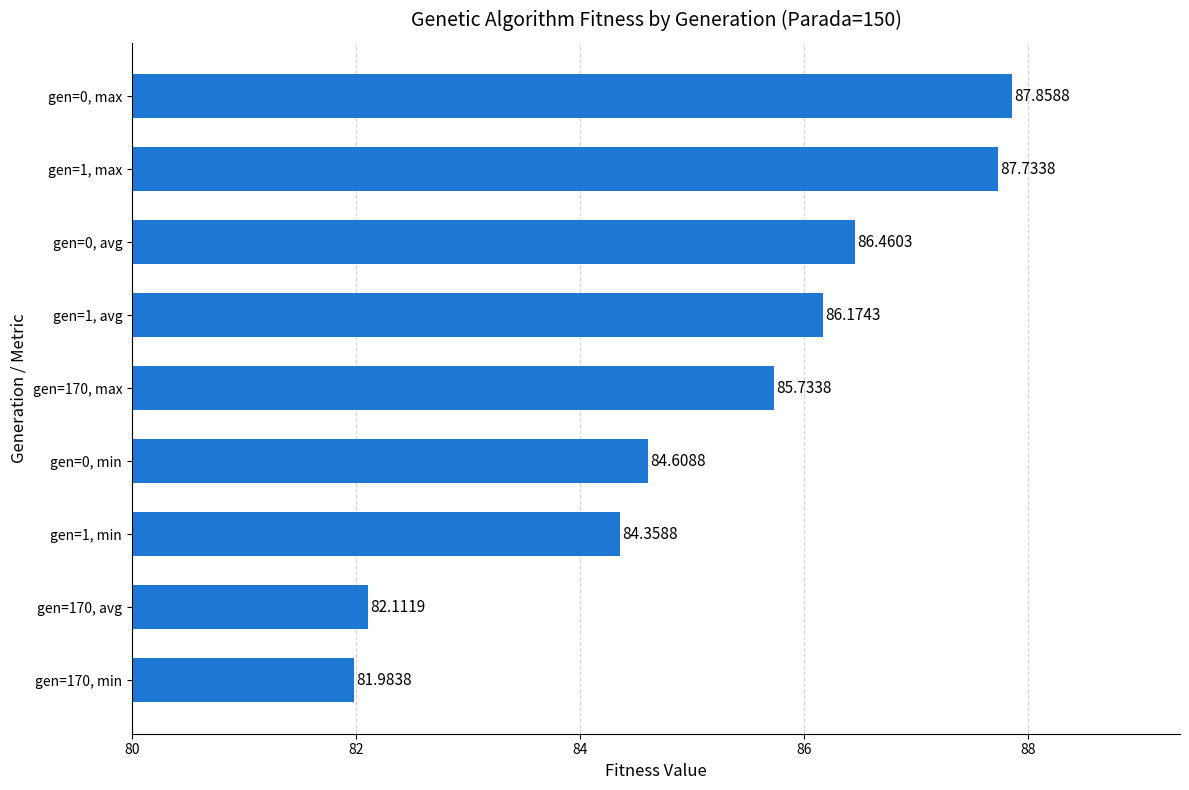

What is the change in value from gen=170, avg to gen=0, avg?

+4.3